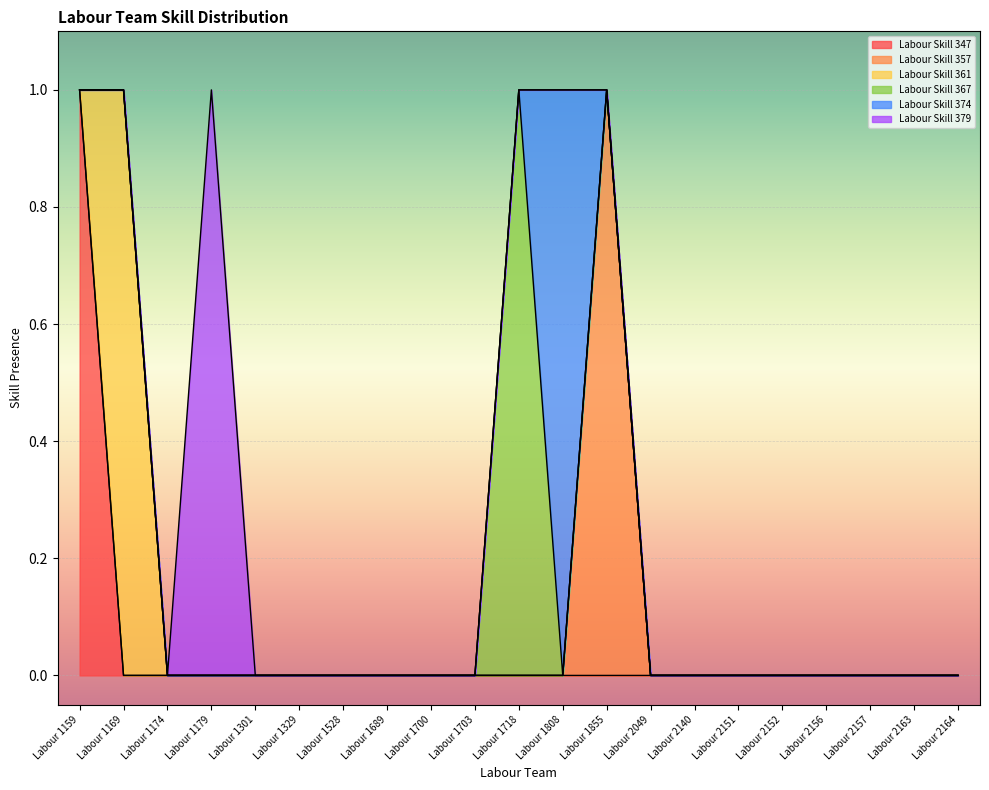

At which category does Labour Skill 361 reach its first local peak?

Labour 1169